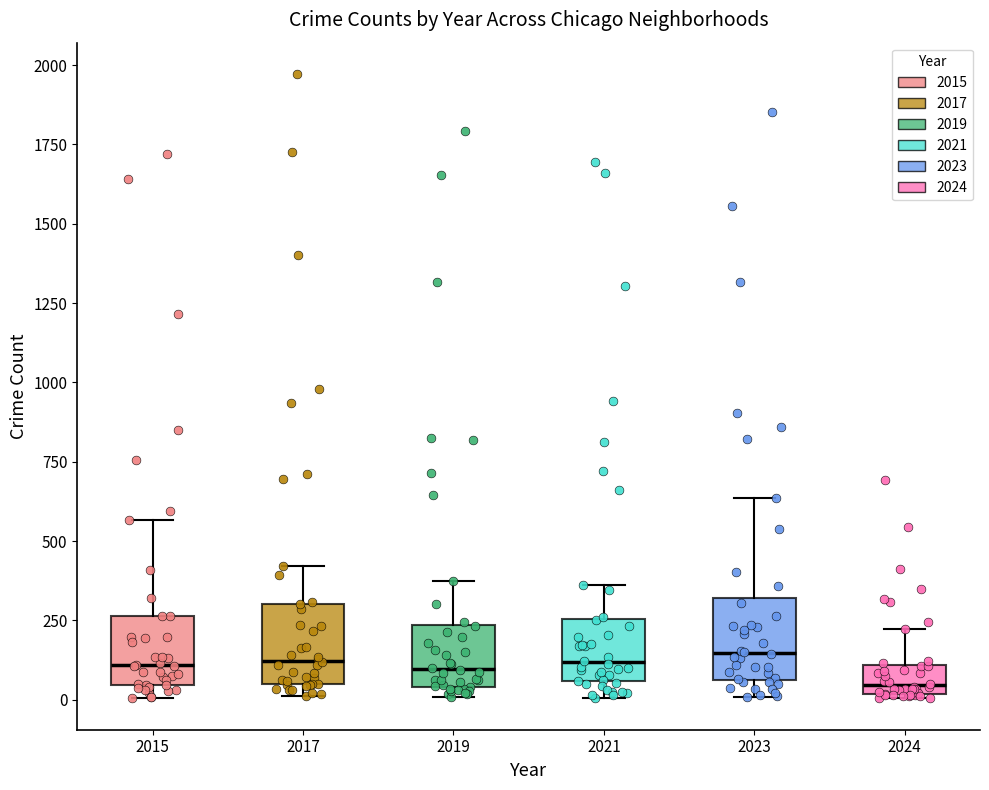

Where is the lower edge of the box at x = 2015 on the y-axis? The values are not printed on the chart, so give them approximately, as read against the axis.

50